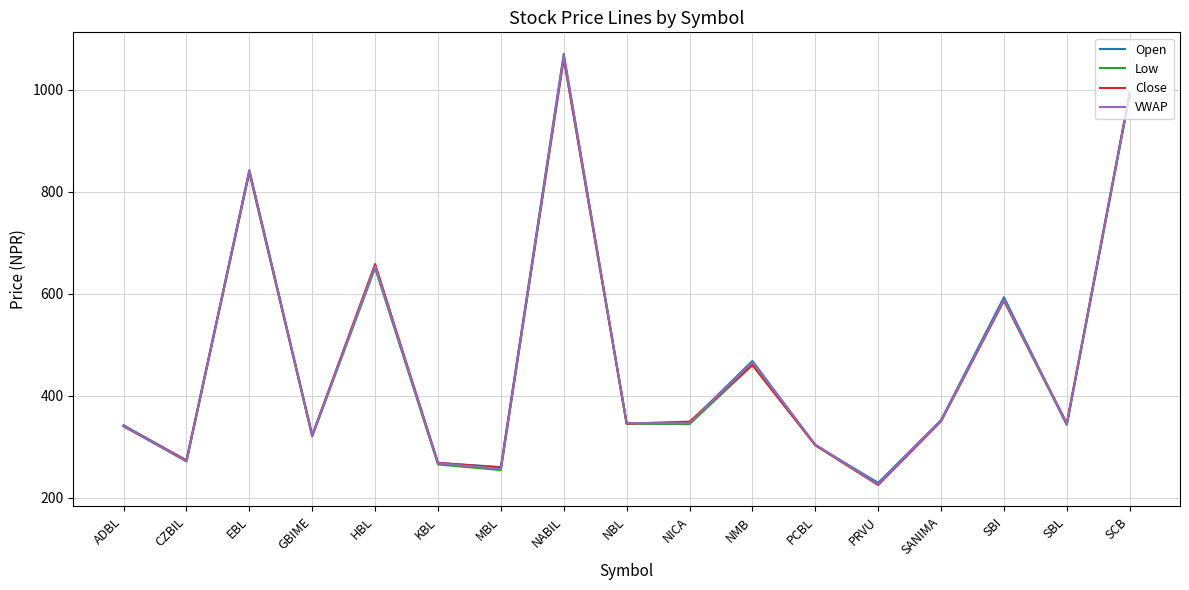

What is the difference between the Close values at SCB and SANIMA?

644.0